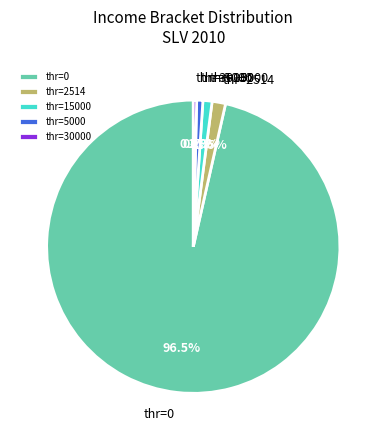

How much of the chart is everything except thr=2514?

98.5%